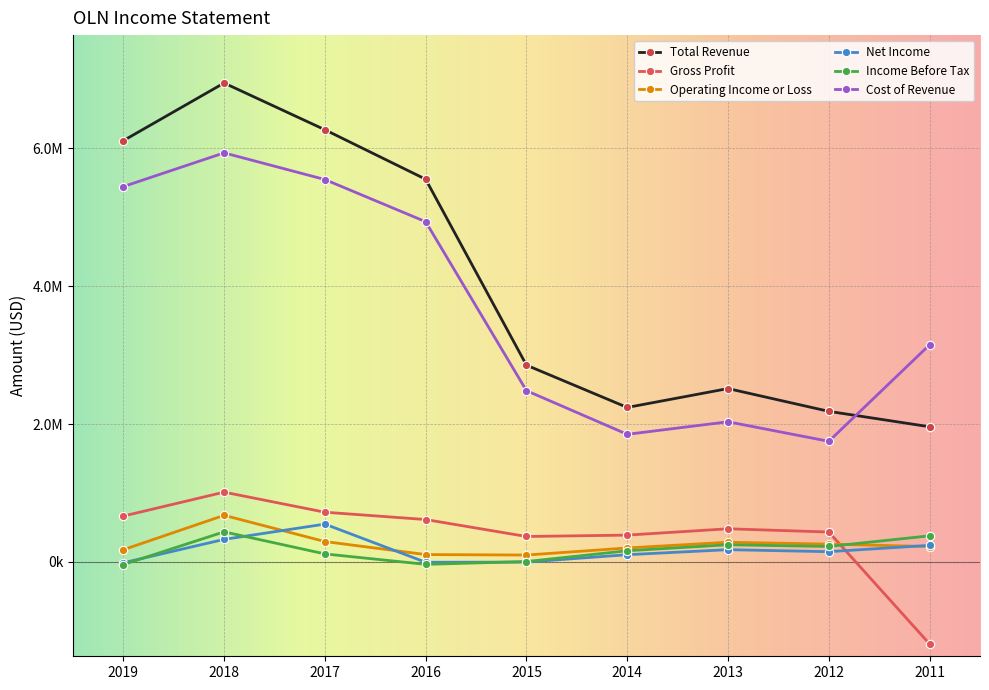

What is the difference between the Operating Income or Loss values at 2015 and 2019?

77100